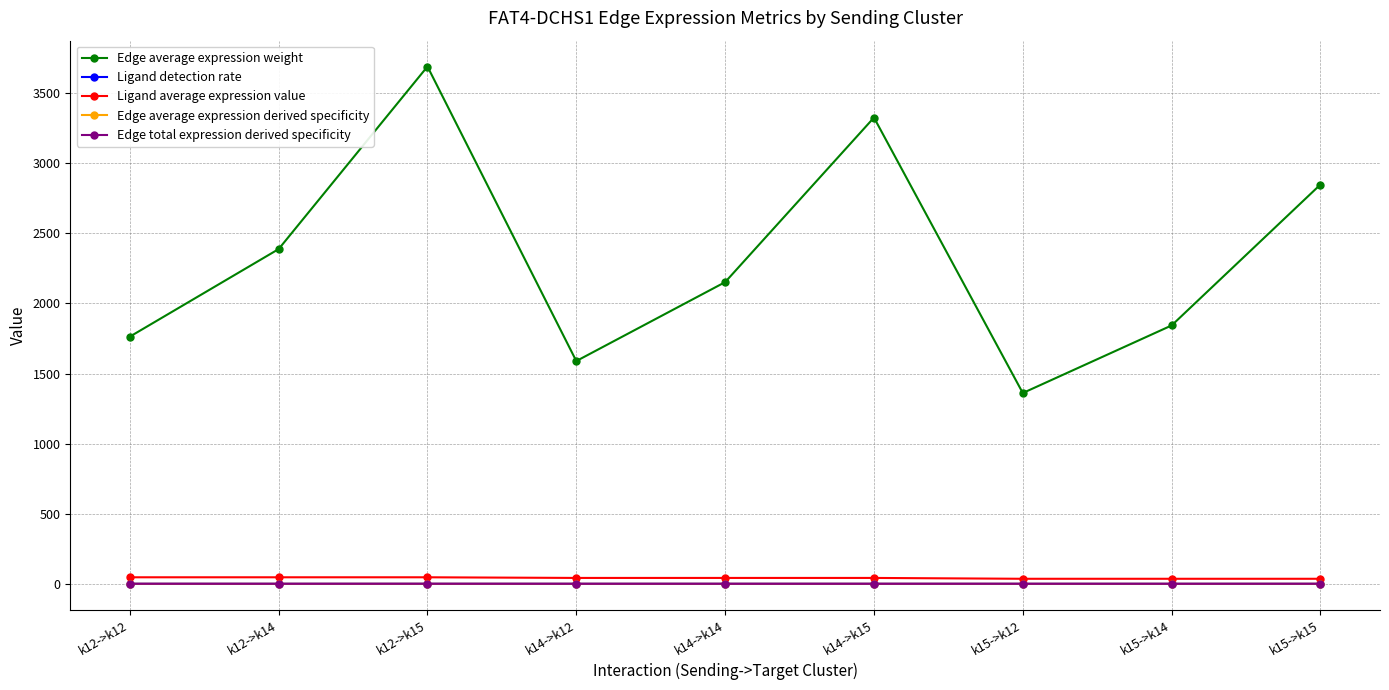

Between k12->k15 and k14->k12, which series saw the biggest shift?

Edge average expression weight